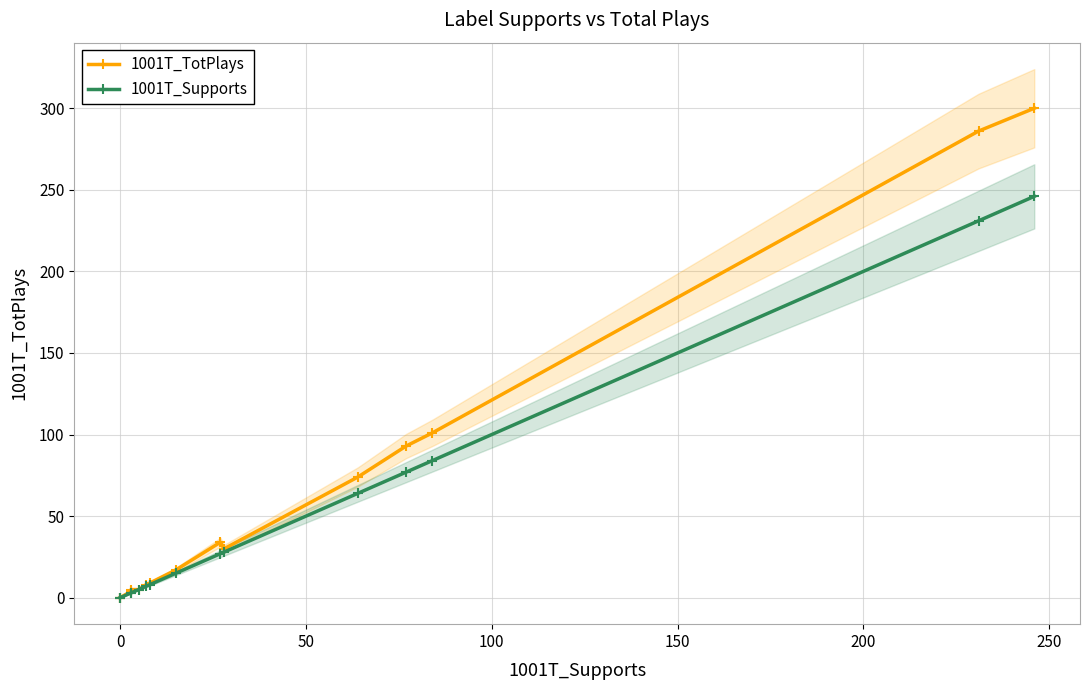

True or false: 1001T_Supports has more than 0 interior local peaks.

False